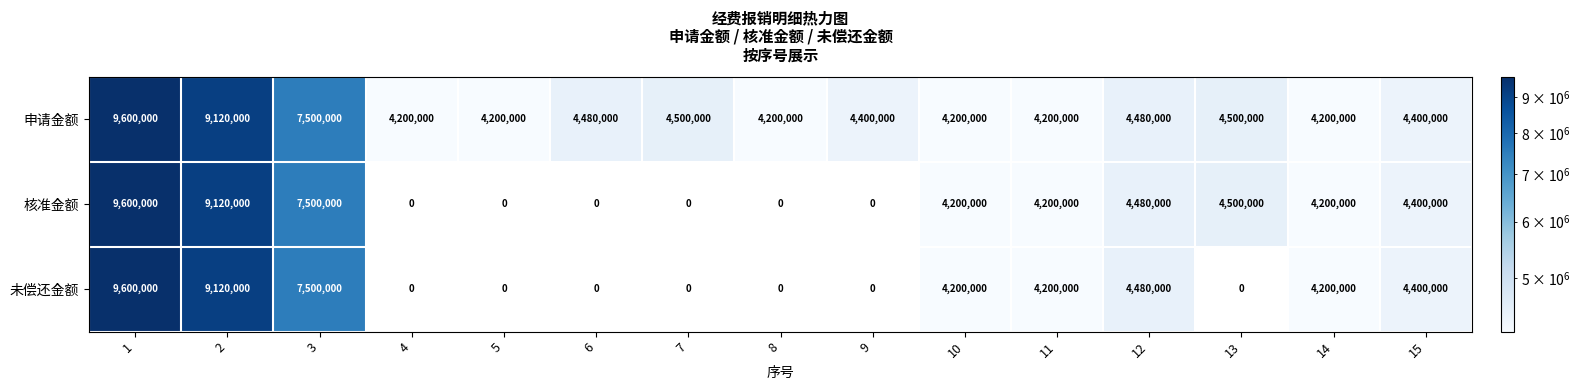

What is the highest value of the 核准金额 series?

9600000